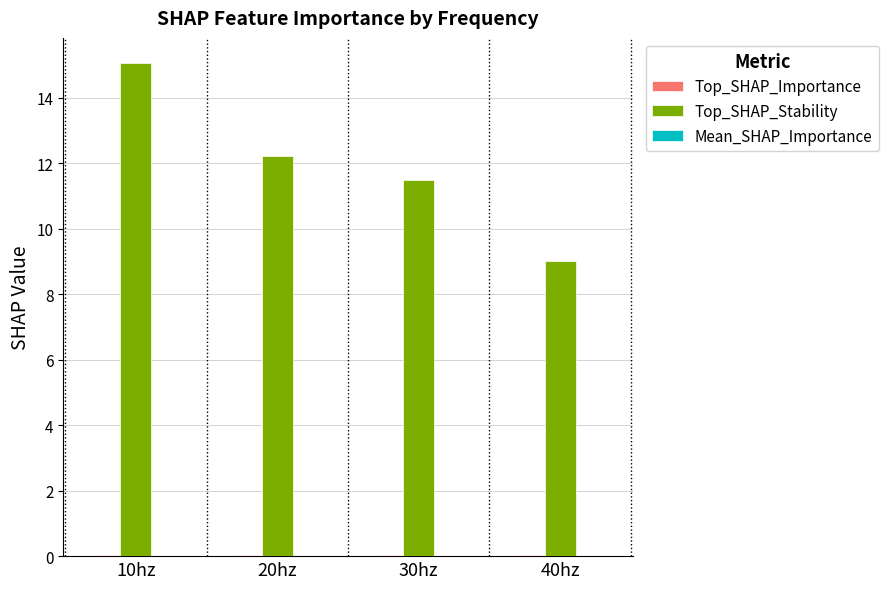

Are the bars grouped side by side (vs. stacked)?

Yes